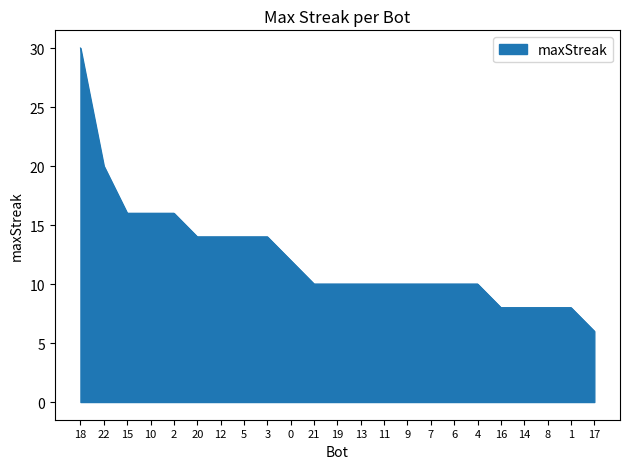

Does the chart have visible grid lines?

No